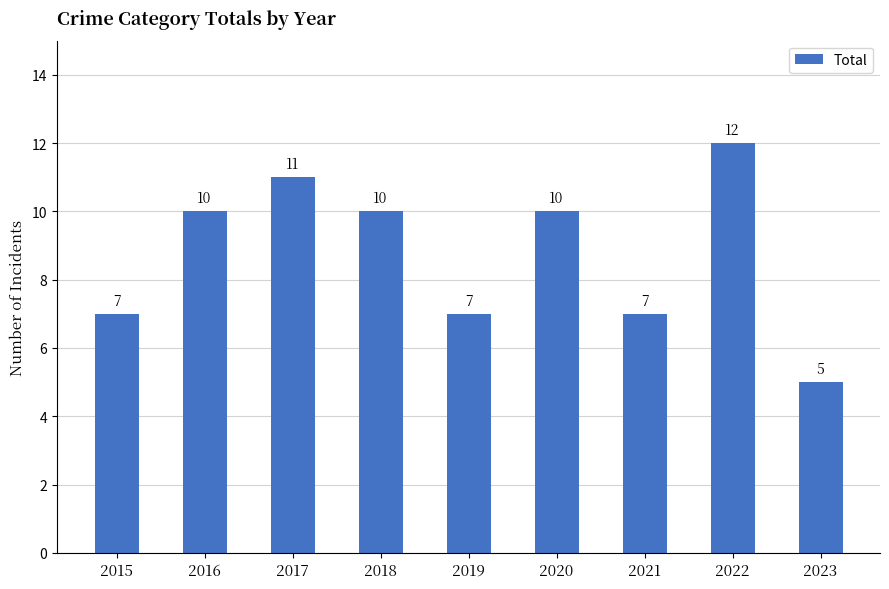

Reading right to left, what are all the values shown in this chart?

5	12	7	10	7	10	11	10	7